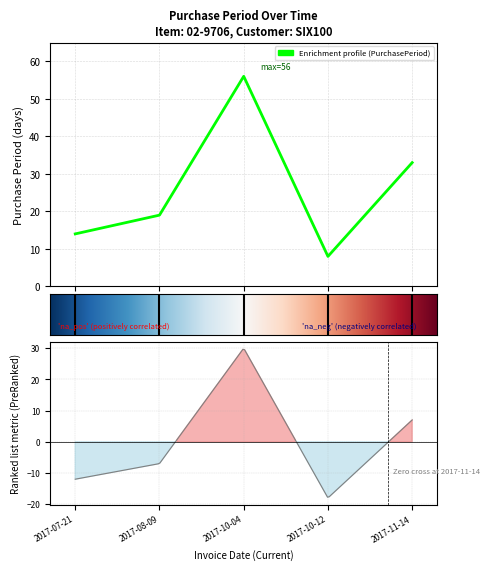

What is the difference between the second highest and second lowest values?

19